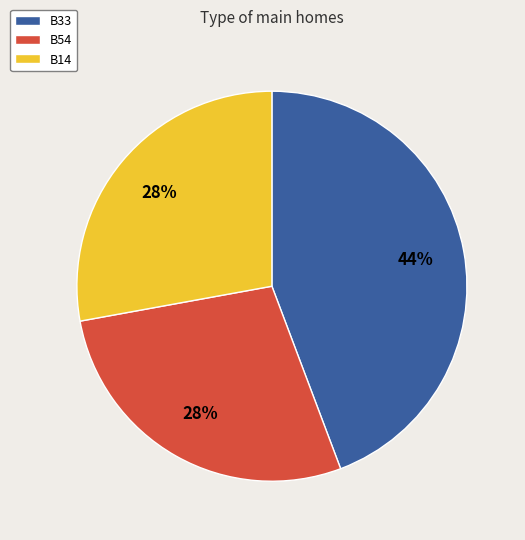

Approximately how many times larger is the value at B33 compared to B54?

1.6